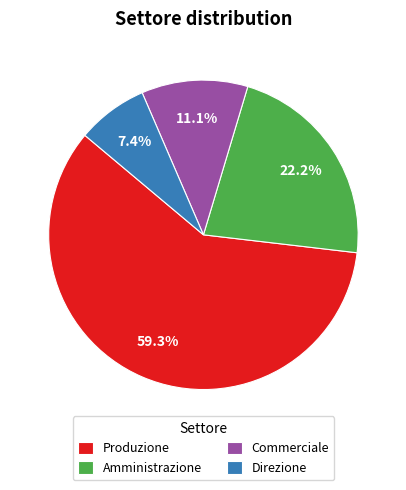

Combined, do Direzione and Commerciale account for over 50%?

No